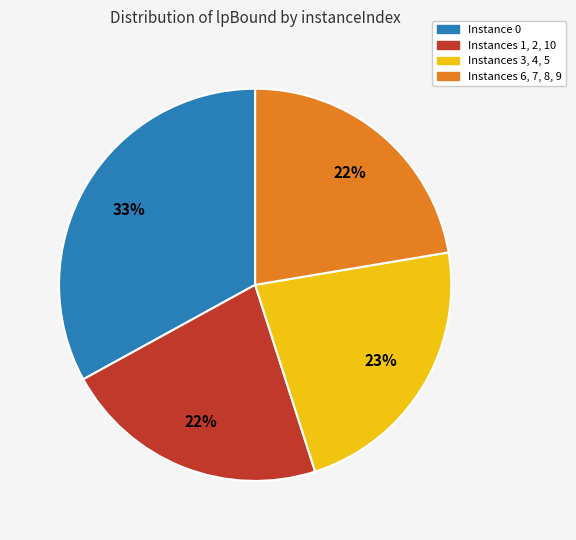

To the nearest percent, what is the average slice percentage?

25%